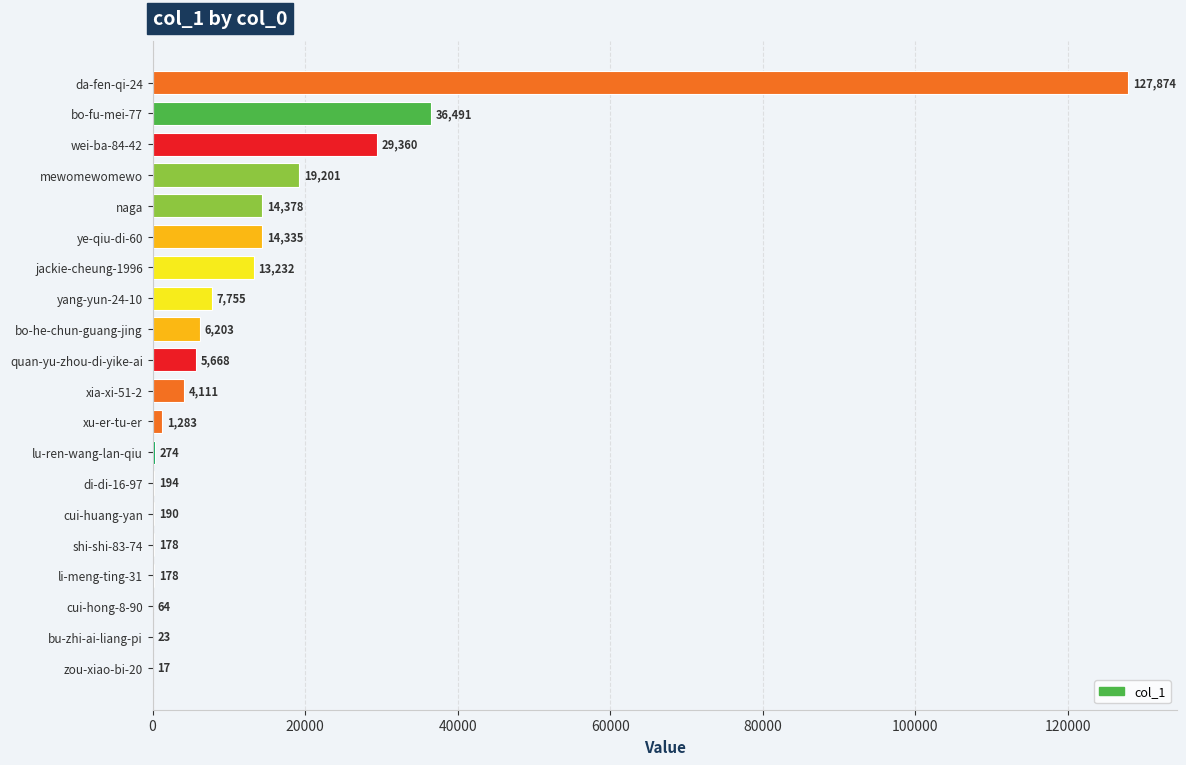

What is the ratio of the value at wei-ba-84-42 to the value at xia-xi-51-2?

7.1